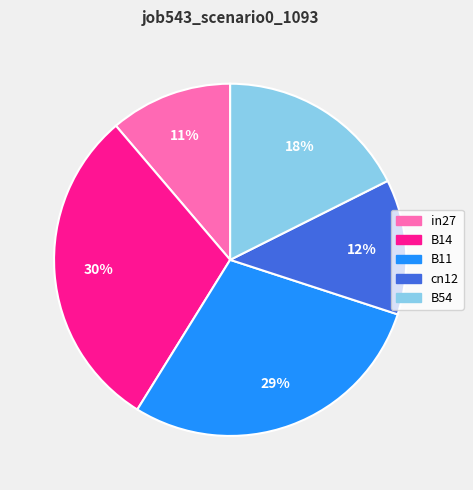

To the nearest percent, what is the difference between the largest and smallest slice percentages?

19%